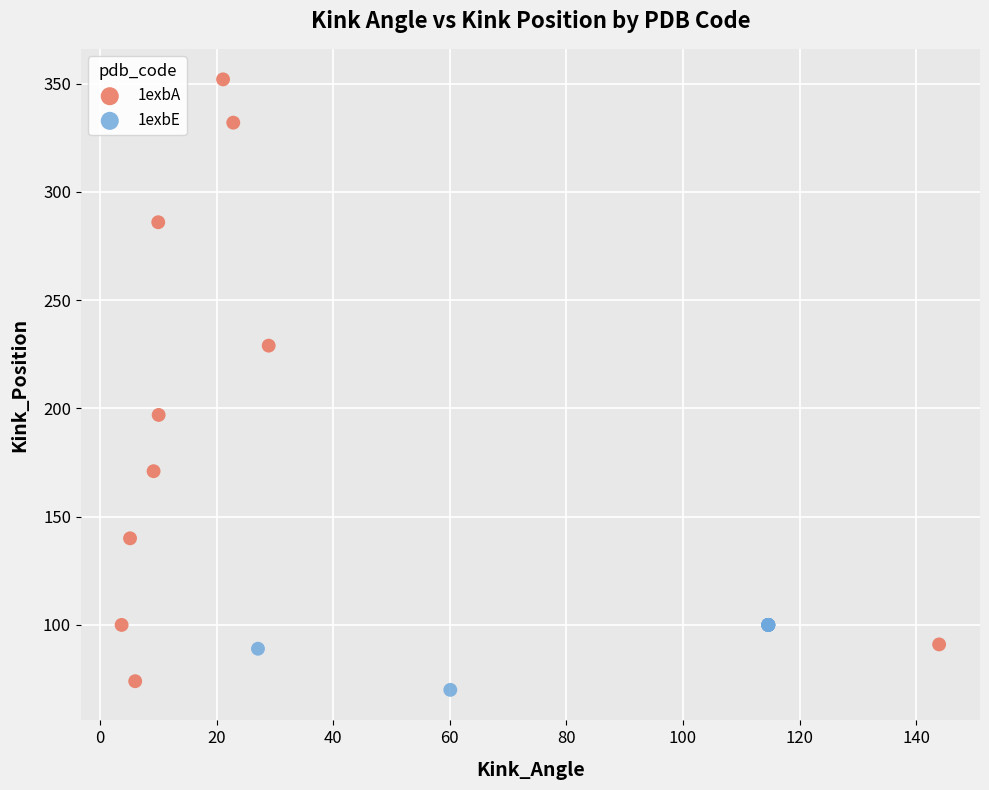

What are all the series names shown in the legend?

1exbA, 1exbE